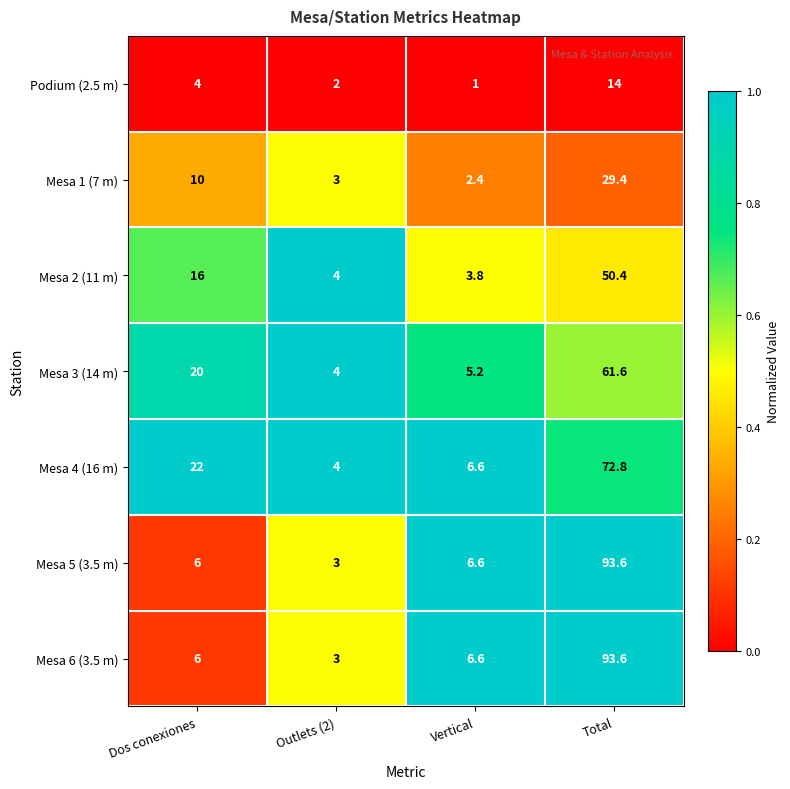

Is it true that Podium (2.5 m) equals 2.0 at Outlets (2)?

True